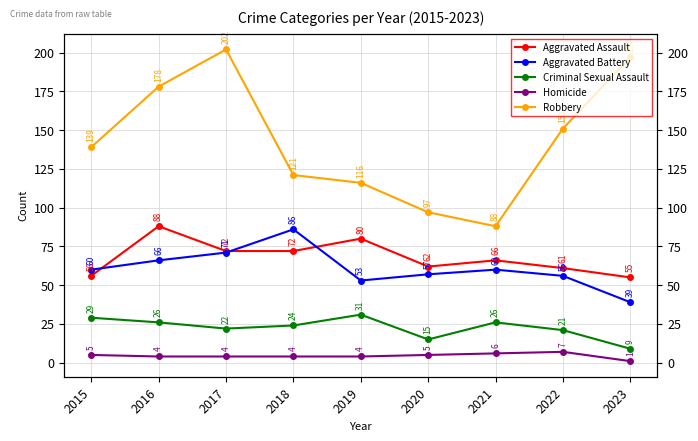

Which has a higher value, 2022 or 2019?

2019